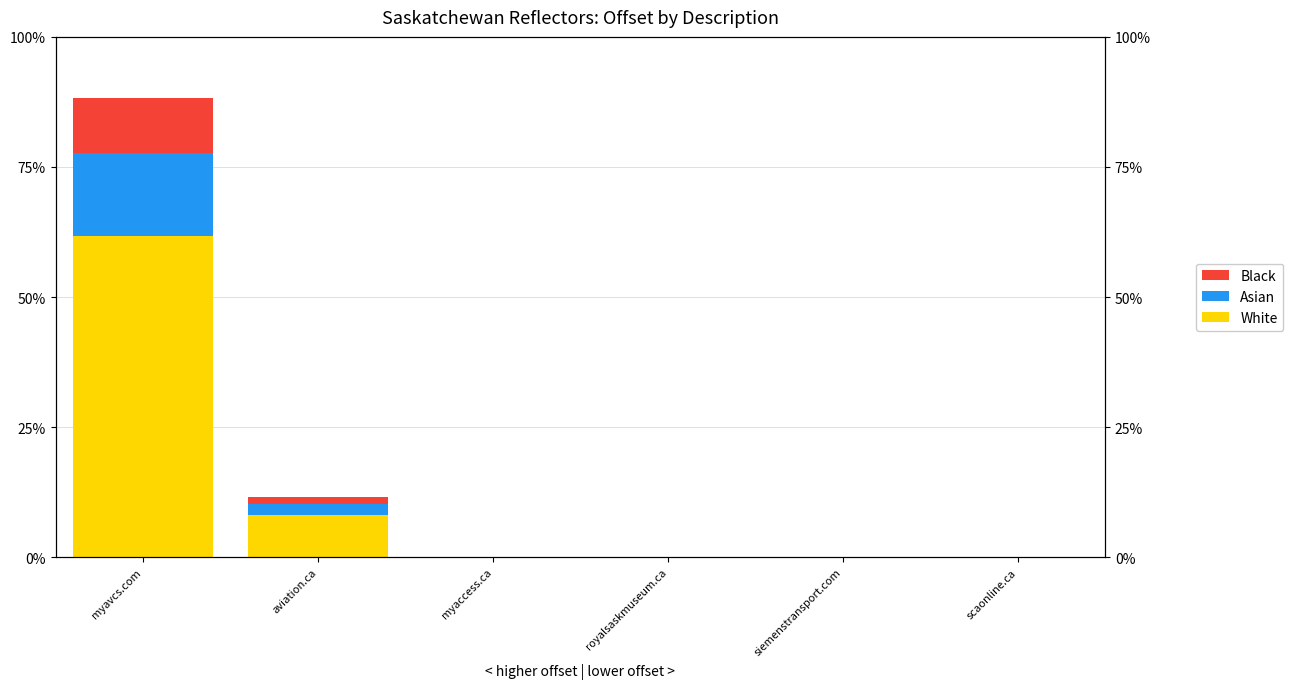

What is the sum of all Asian values?

0.2